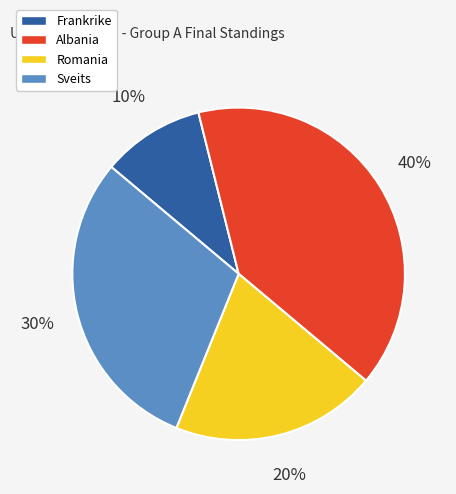

What is the smallest slice in the pie chart?

Frankrike